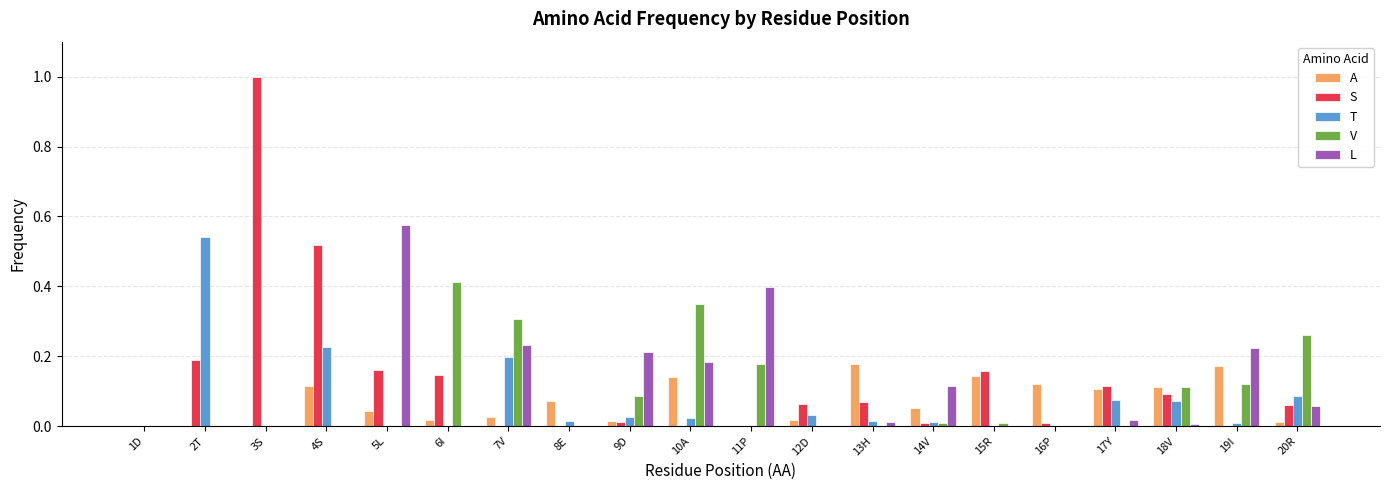

At which category is the sum across all series the highest?

3S